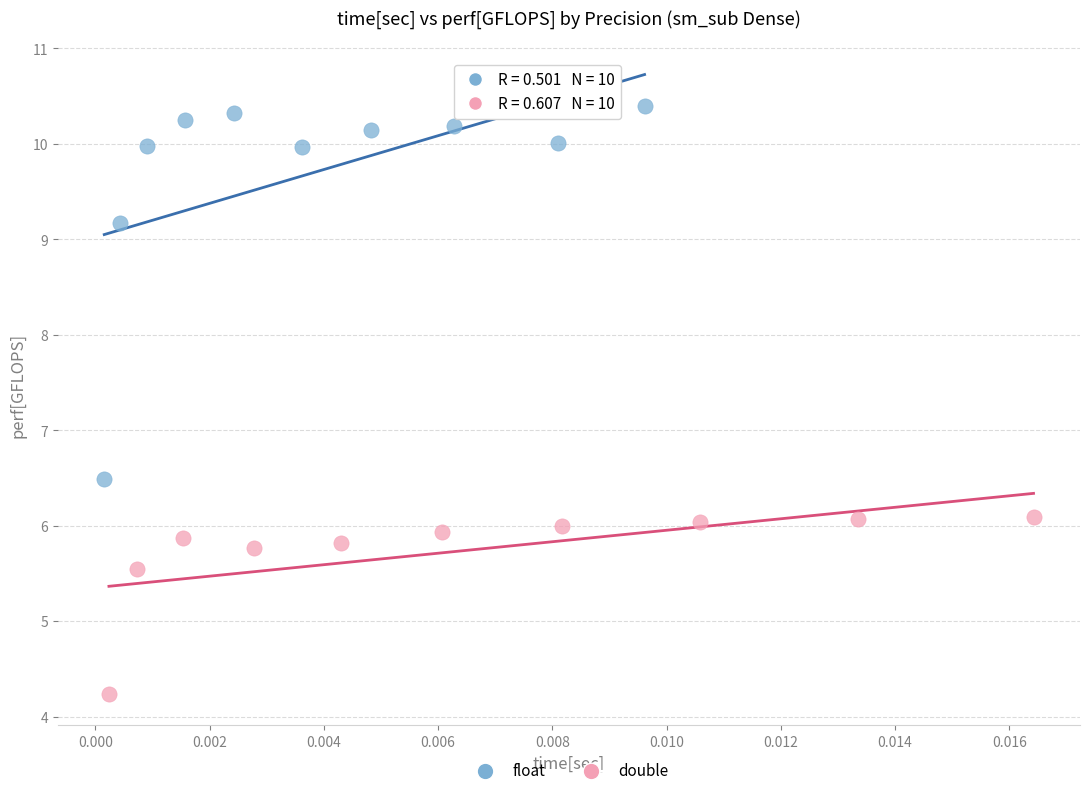

Which series contains the lowest Y value?

double